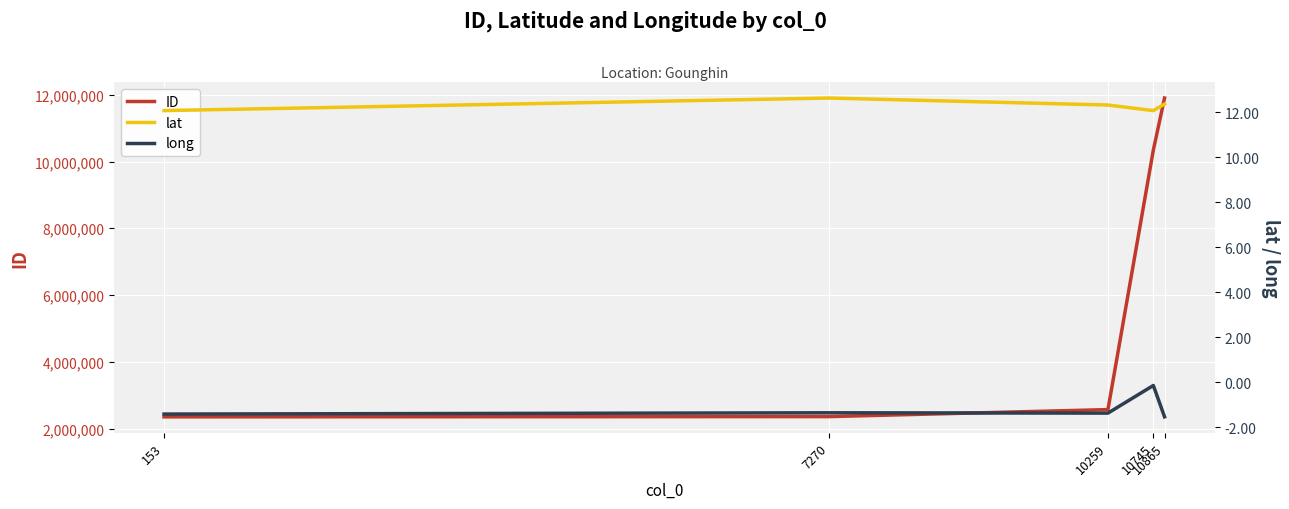

How many values in the long series exceed -1?

1